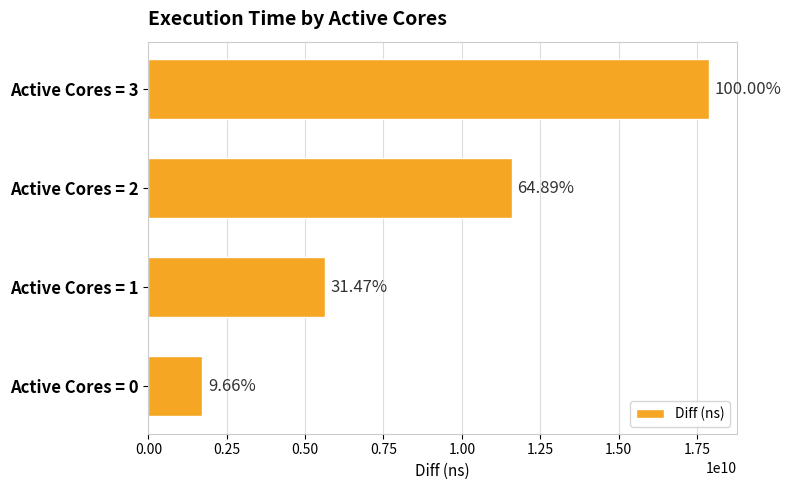

How many bars are there in total?

4